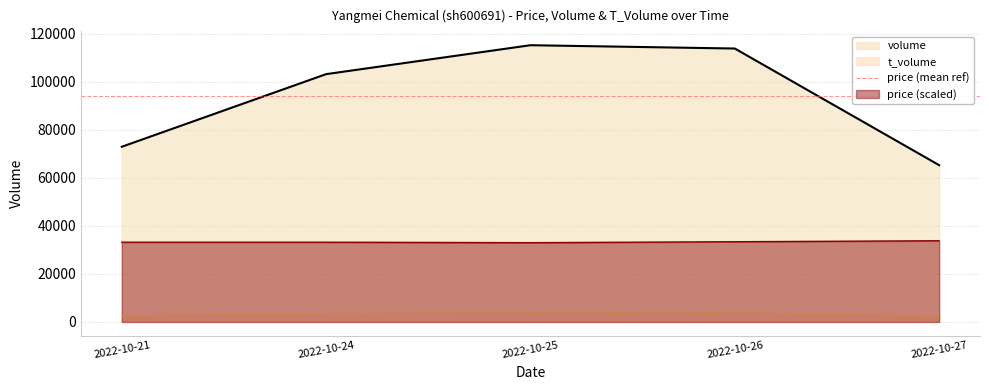

At which category is the sum across all series the highest?

2022-10-25